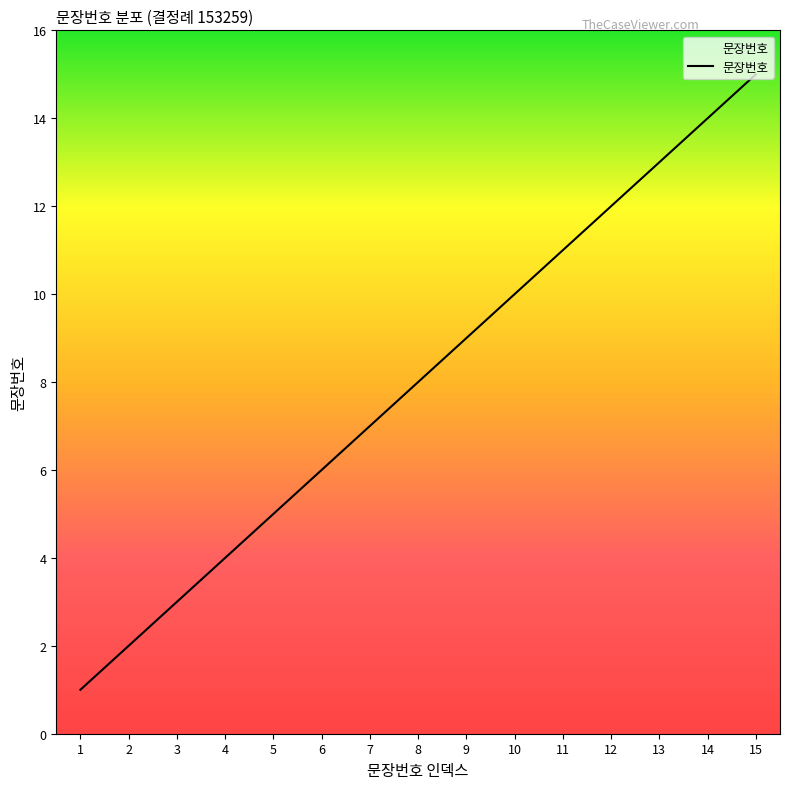

List the labels in order of value, largest first.

15, 14, 13, 12, 11, 10, 9, 8, 7, 6, 5, 4, 3, 2, 1